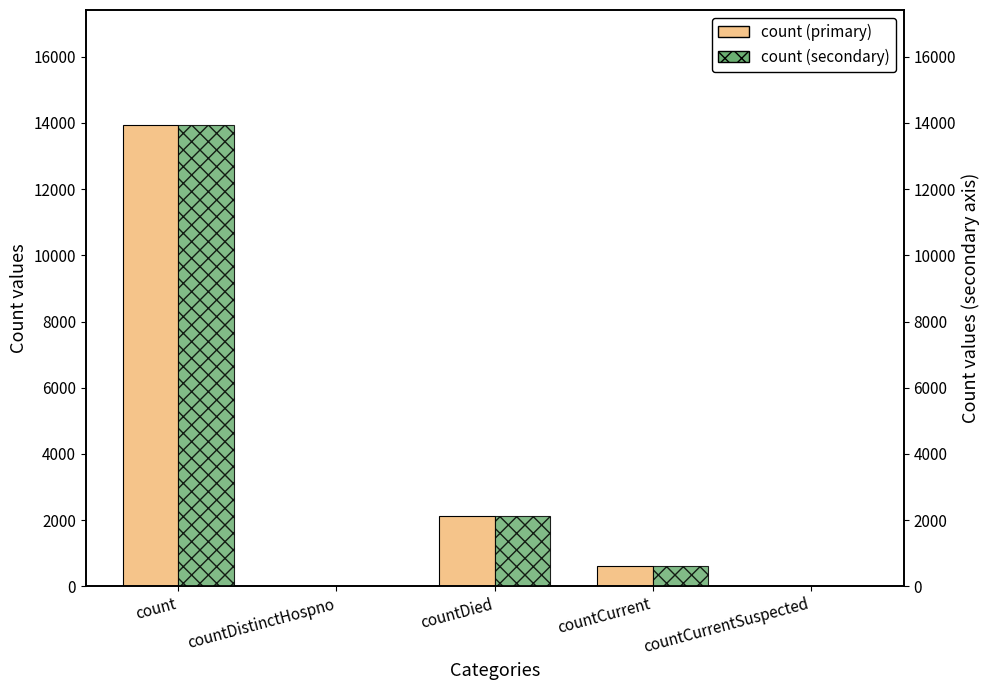

List the series in order of their peak value, highest first.

count, count (secondary)